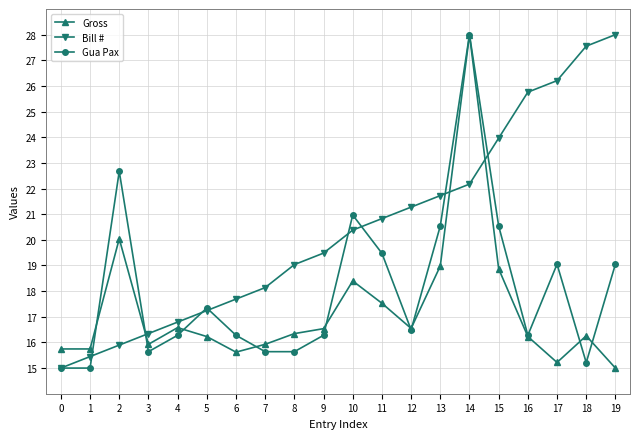

True or false: Gross and Bill # intersect in this chart.

True